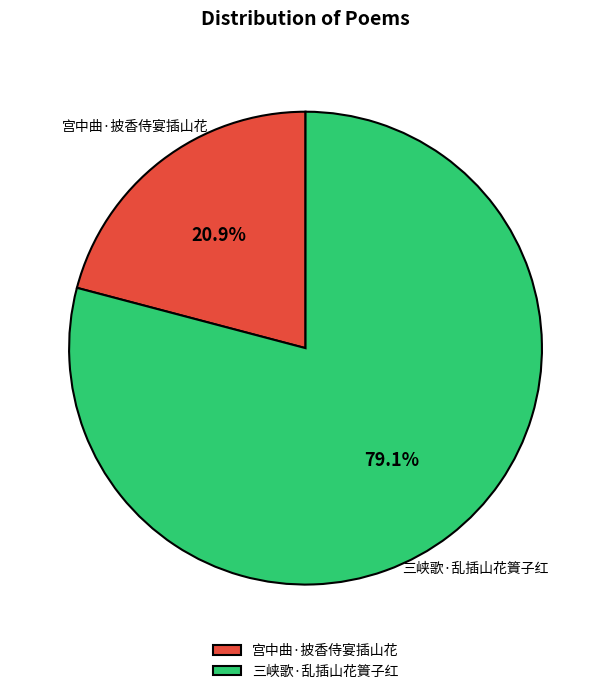

What is the total percentage of 宫中曲·披香侍宴插山花 and 三峡歌·乱插山花篢子红?

100.0%